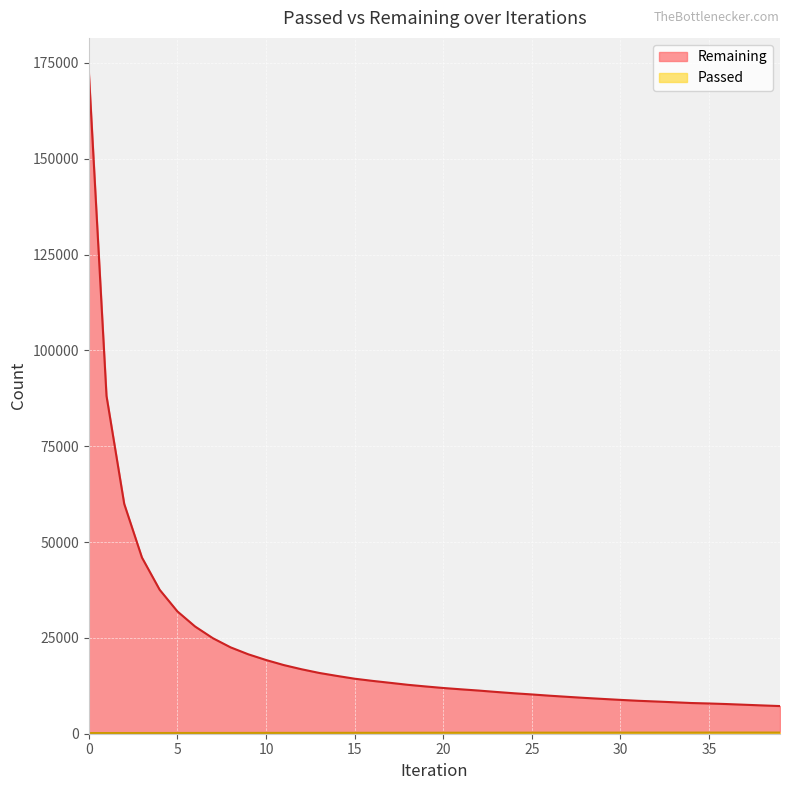

Rank the series by their average value, from highest to lowest.

Remaining, Passed